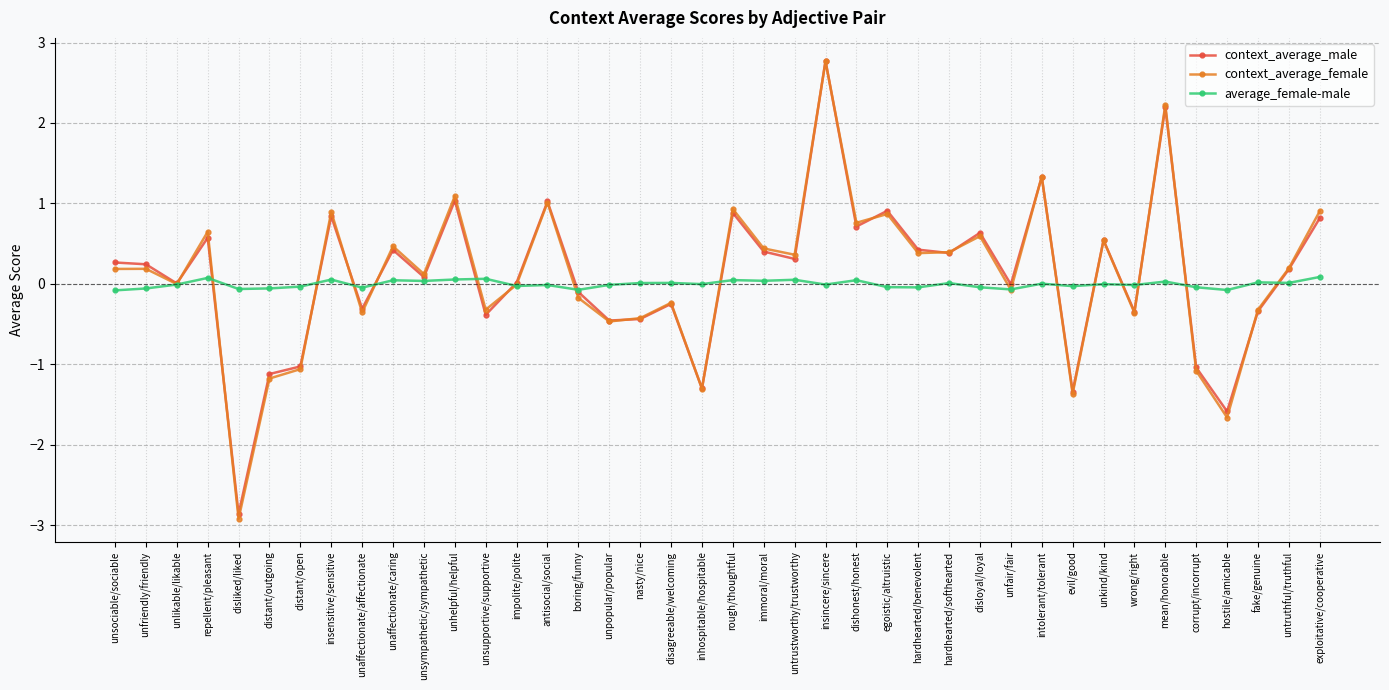

After their last crossing, which series has the higher values: average_female-male or context_average_female?

context_average_female